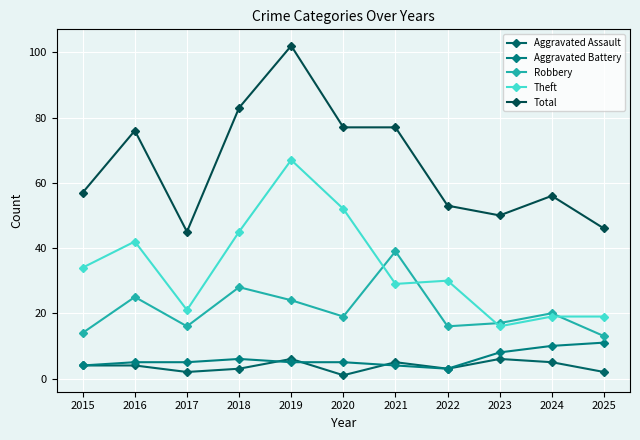

What is the value of the Robbery point at the 5th from the left?

24